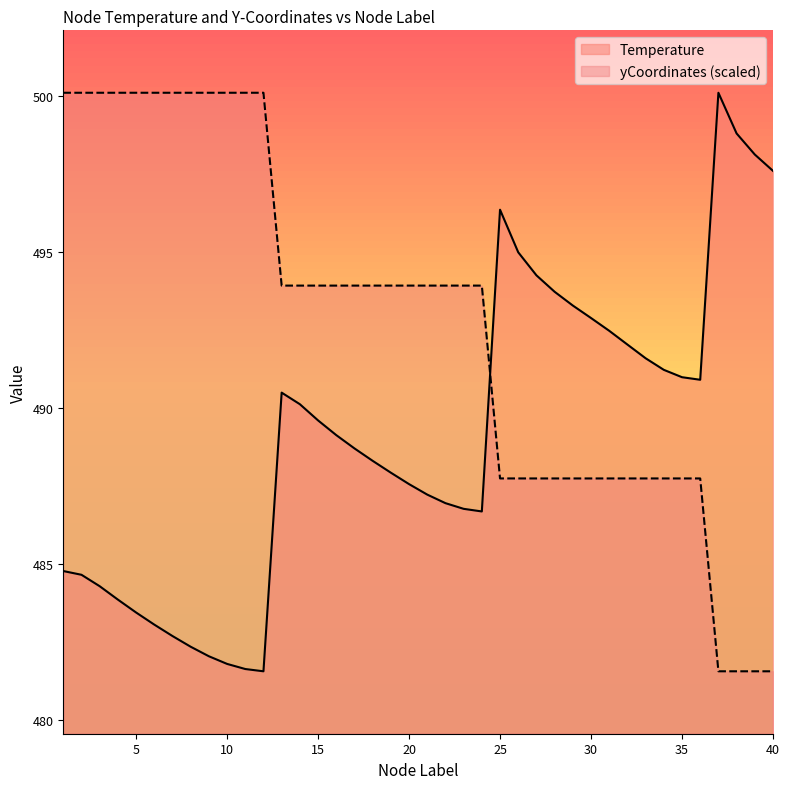

Reading left to right, list all the values displayed in this chart.

Temperature: 484.8	484.7	484.3	483.9	483.5	483.1	482.7	482.4	482.1	481.8	481.6	481.6	490.5	490.1	489.6	489.1	488.7	488.3	487.9	487.6	487.2	487.0	486.8	486.7	496.4	495.0	494.3	493.7	493.3	492.9	492.5	492.0	491.6	491.2	491.0	490.9	500.1	498.8	498.1	497.6
yCoordinates: 500.1	500.1	500.1	500.1	500.1	500.1	500.1	500.1	500.1	500.1	500.1	500.1	493.9	493.9	493.9	493.9	493.9	493.9	493.9	493.9	493.9	493.9	493.9	493.9	487.8	487.8	487.8	487.8	487.8	487.8	487.8	487.8	487.8	487.8	487.8	487.8	481.6	481.6	481.6	481.6